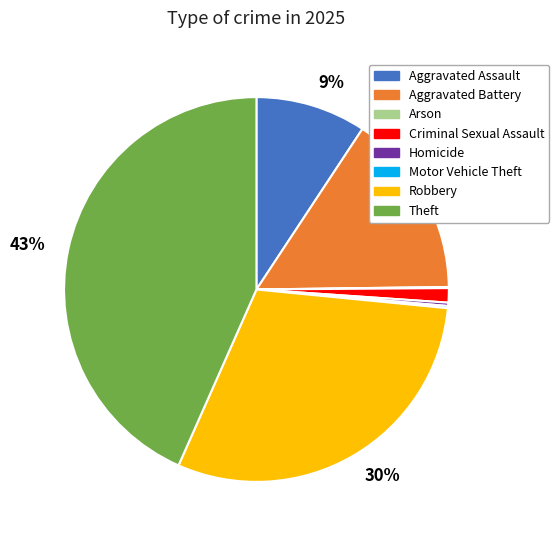

Does any single category account for the majority?

No